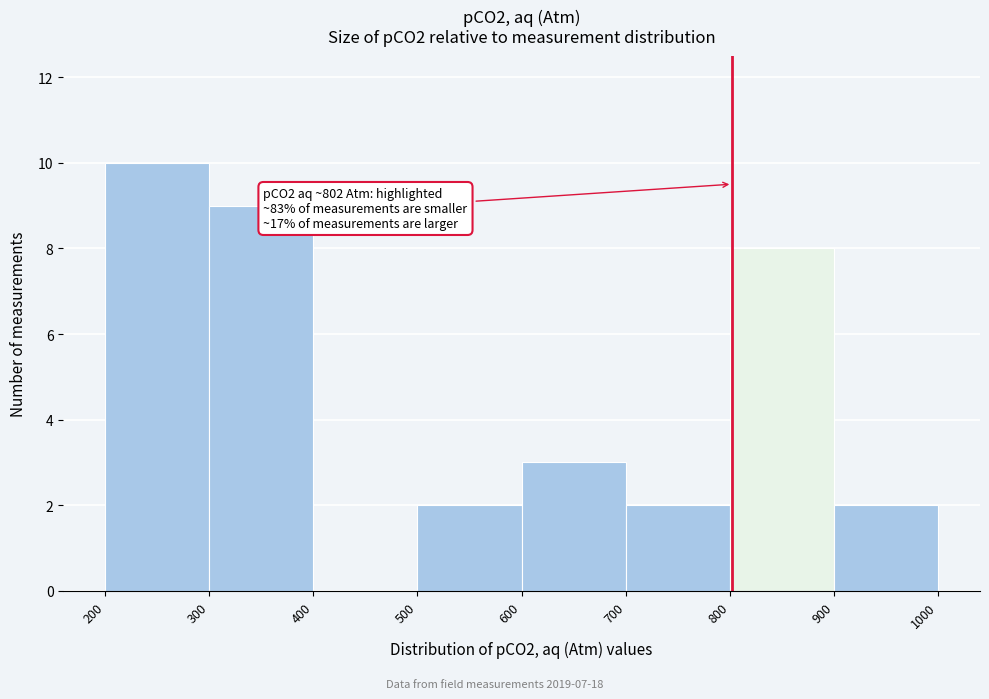

Over which range of the x-axis is the bar tallest?

200 to 300